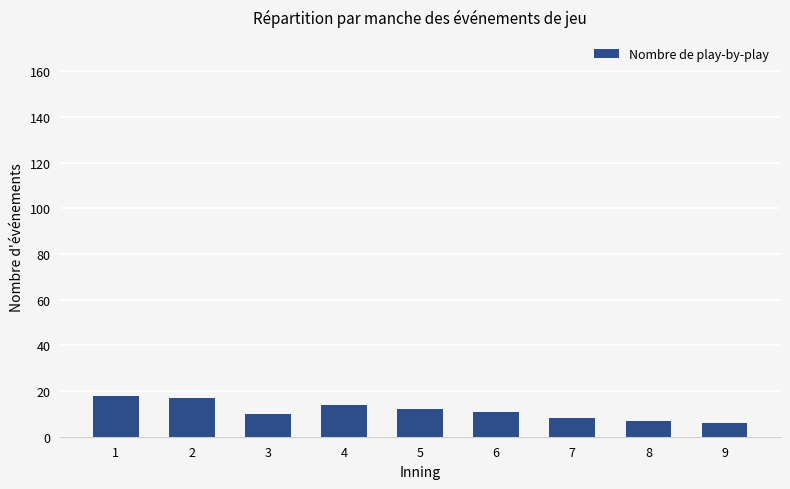

Is it true that the value at 6 is 11?

True